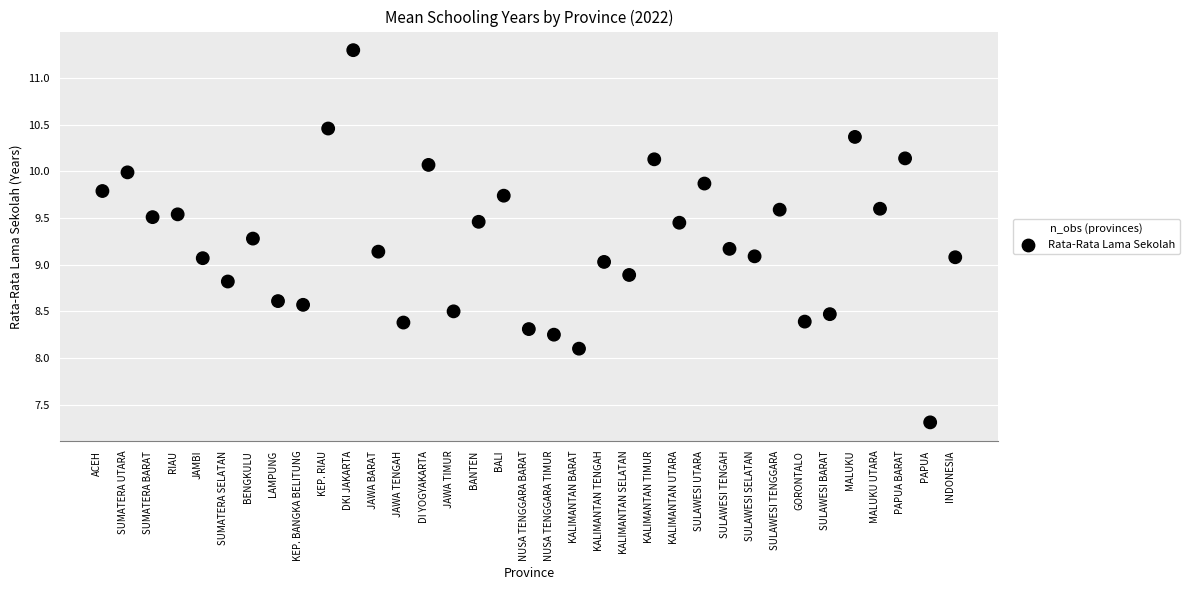

What is the range of Y values (max minus min)?

4.0